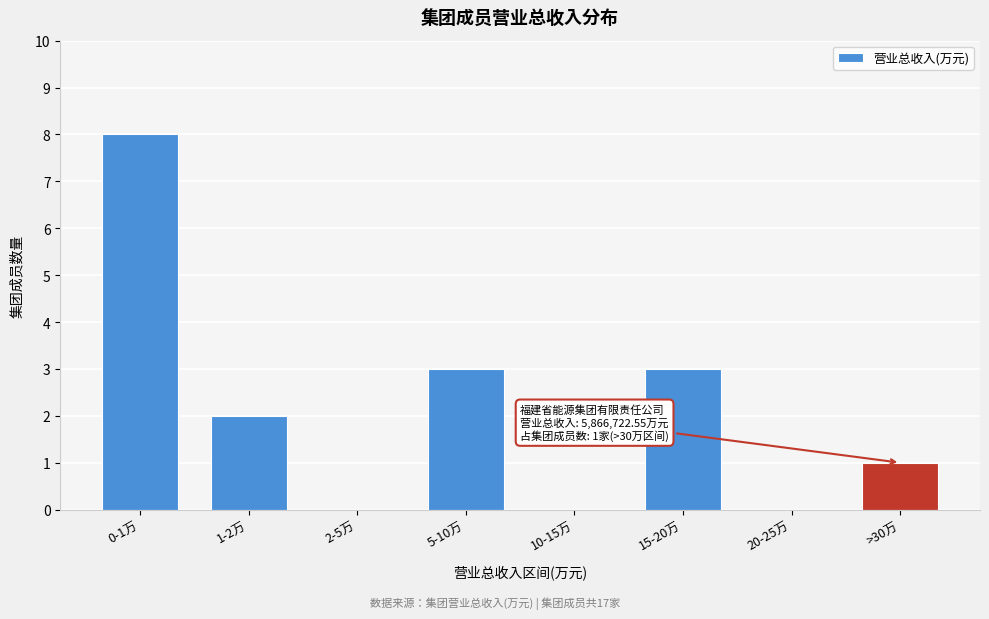

Reading left to right, list all the values displayed in this chart.

0-1万=8	1-2万=2	2-5万=0	5-10万=3	10-15万=0	15-20万=3	20-25万=0	>30万=1